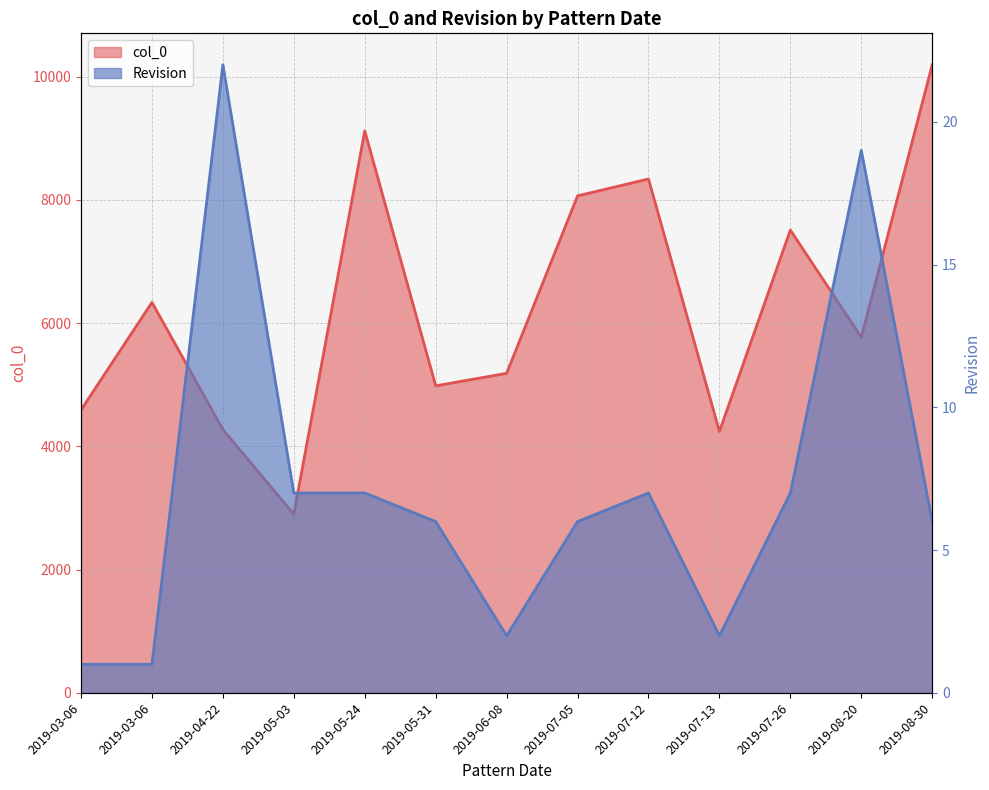

How many series are shown in this chart?

2